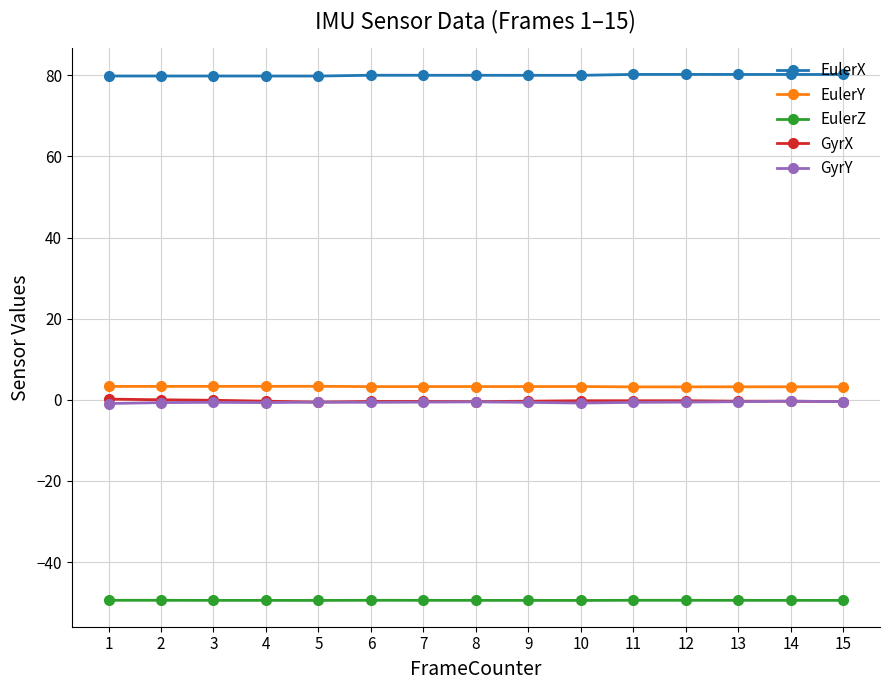

What is the minimum value for EulerY?

3.2